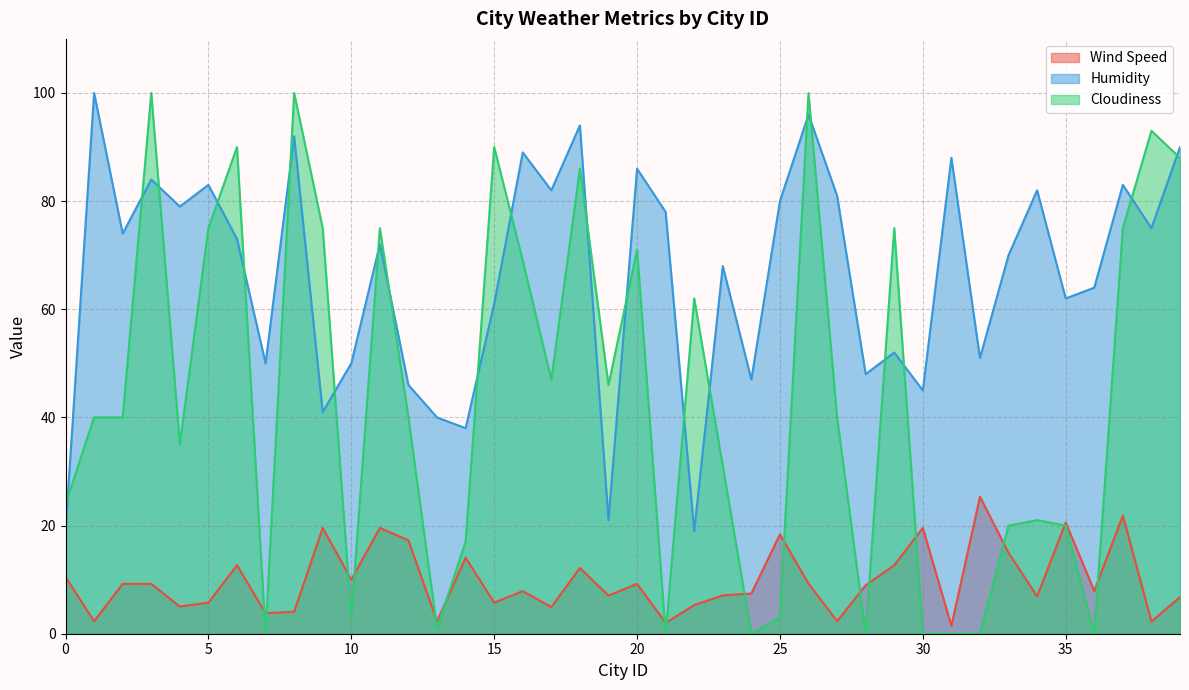

Rank the series at 28 from lowest to highest value.

Cloudiness, Wind Speed, Humidity